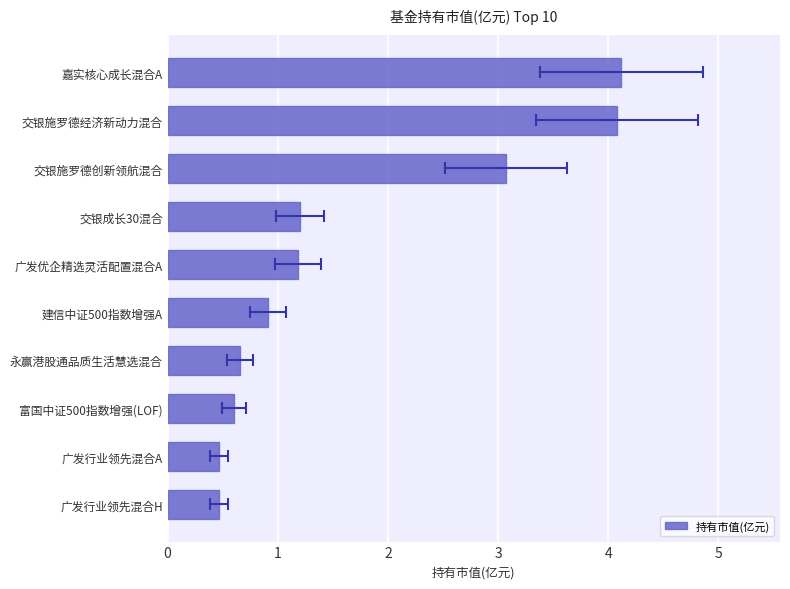

What is the difference between the maximum and minimum values?

3.7